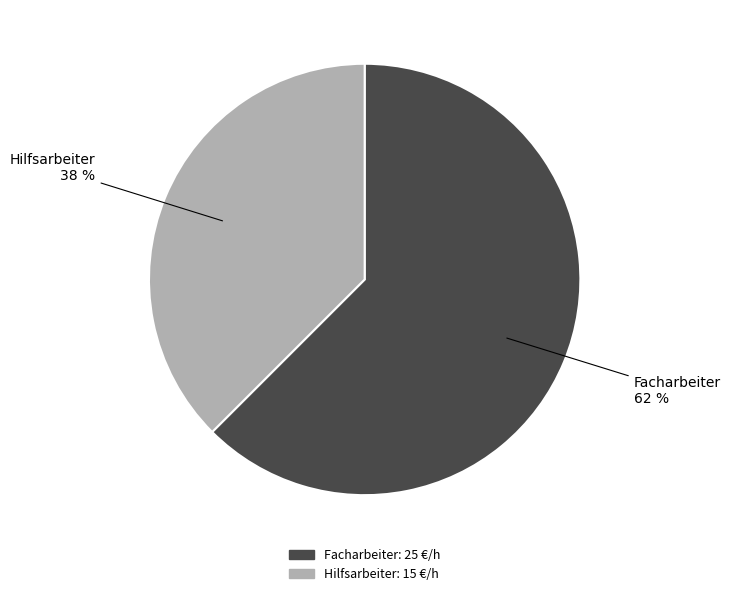

What is the majority slice?

Facharbeiter